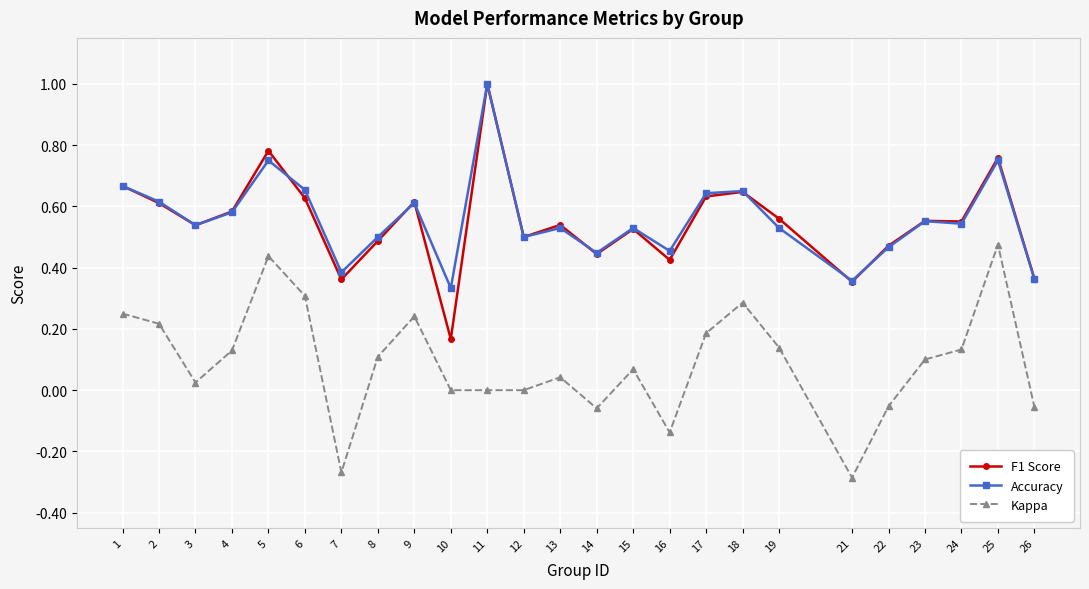

What is the highest value of the F1 Score series?

1.0